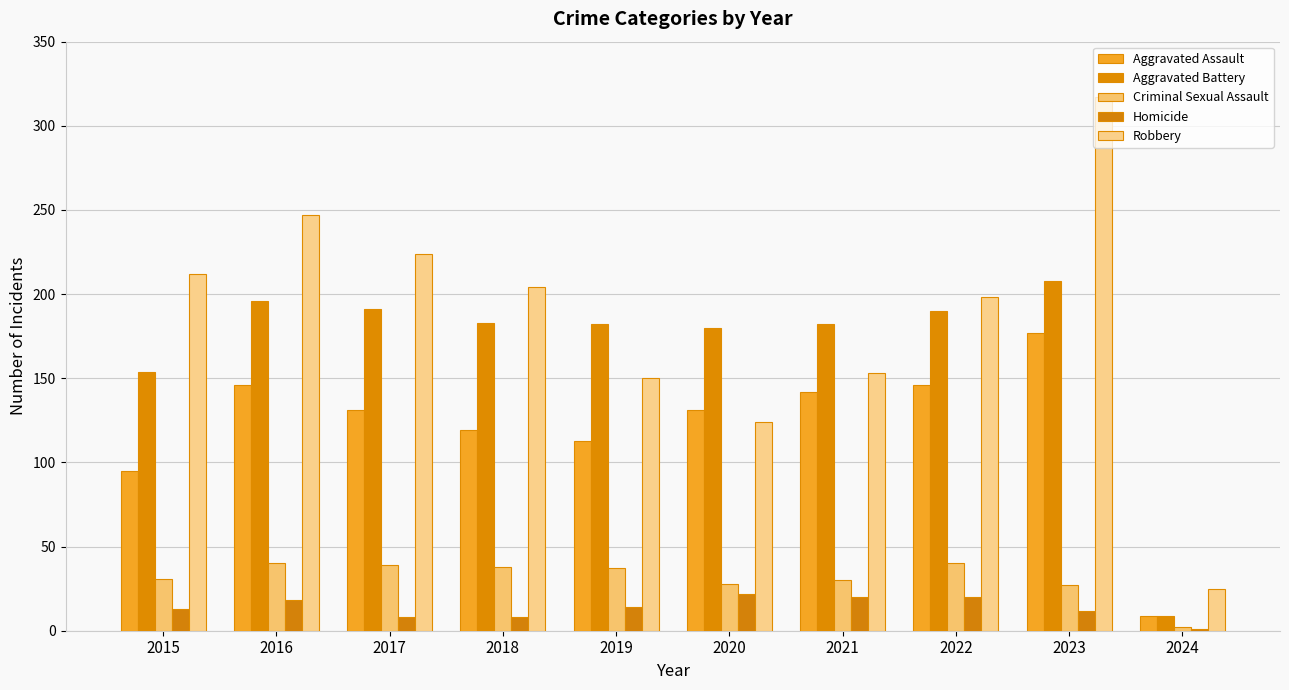

What is the sum of the Criminal Sexual Assault values at 2020 and 2021?

58